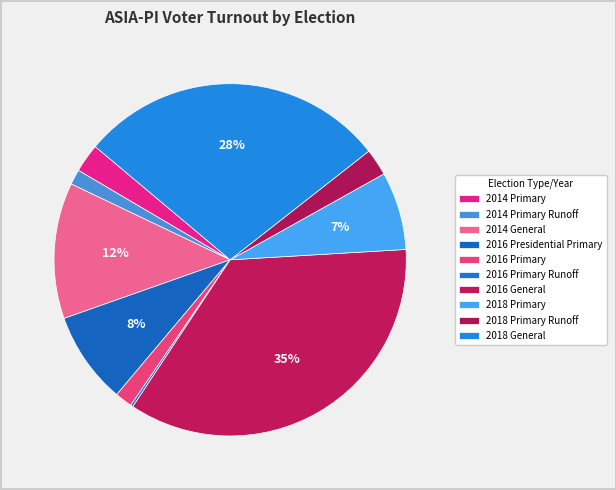

How much of the chart is everything except 2016 General?

64.7%